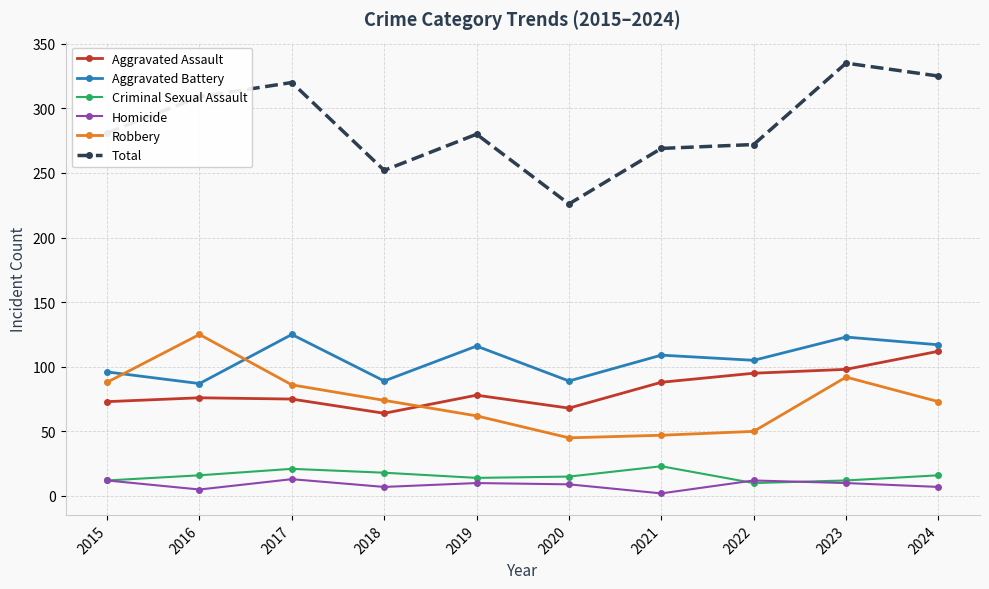

Which series has the largest total across all categories?

Total